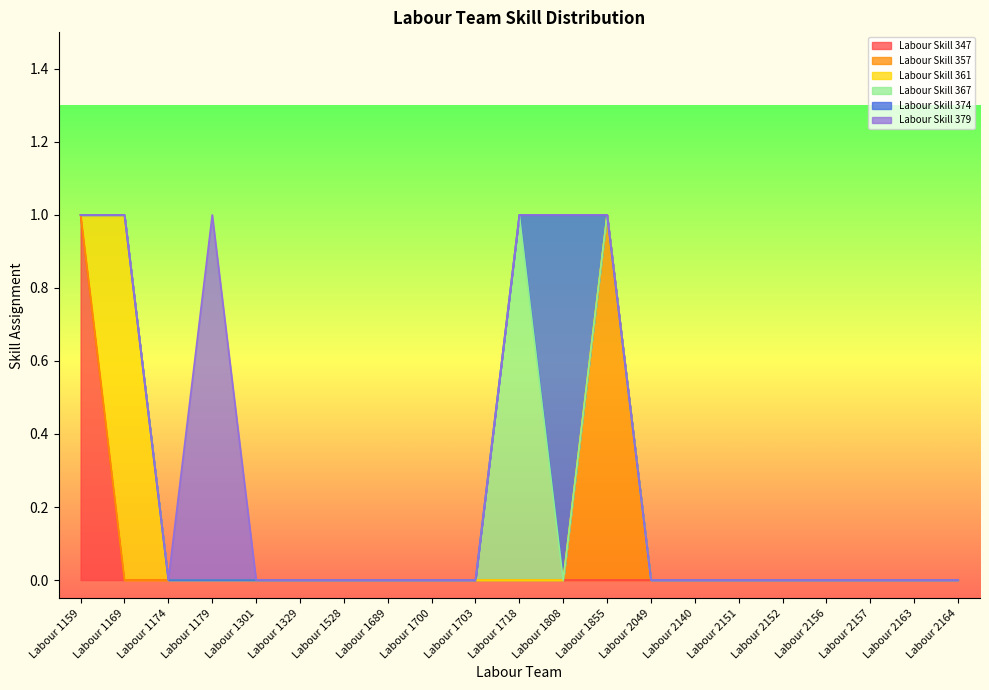

Count the Labour Skill 361 values in the range 0 to 1.

21